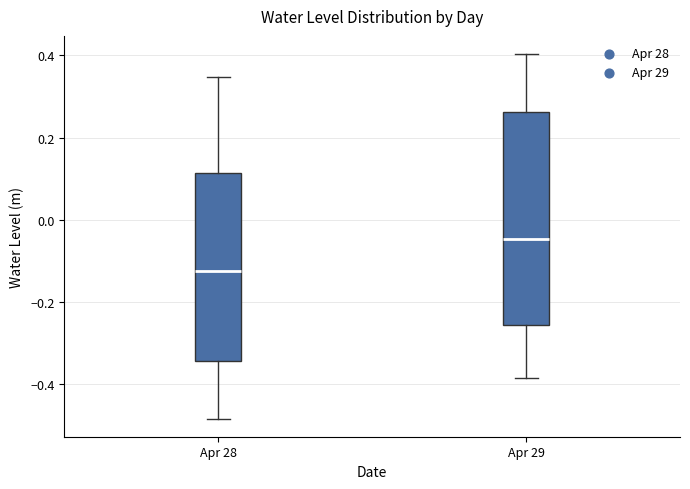

Which box is the tallest, from its lower edge to its upper edge?

Apr 29